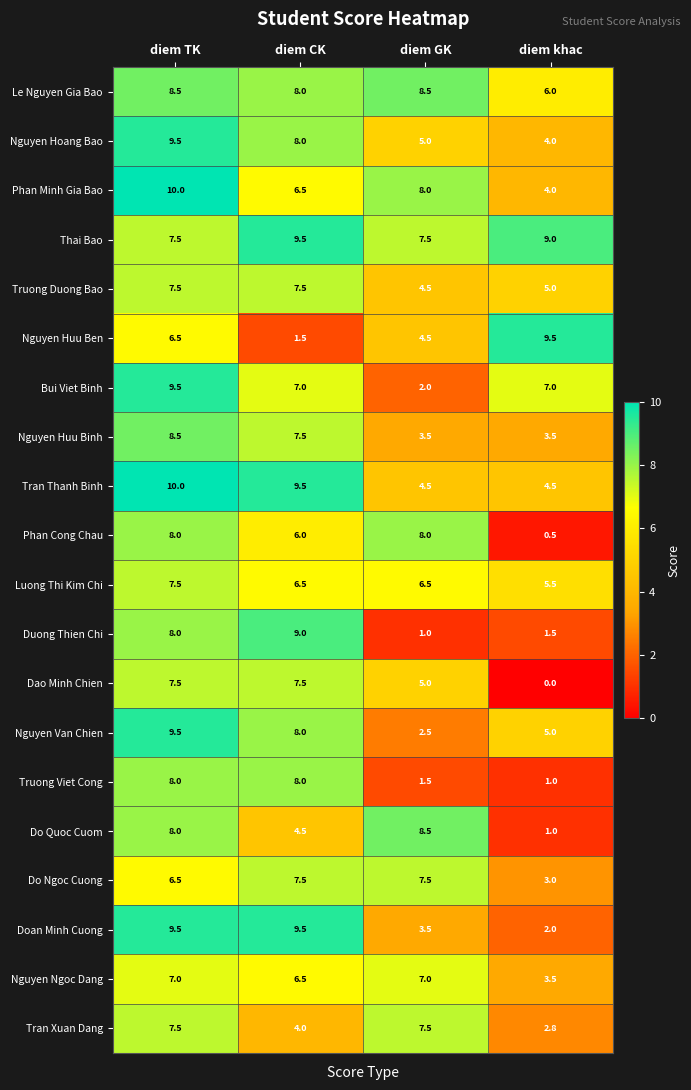

At which category is the sum across all series the highest?

diem TK